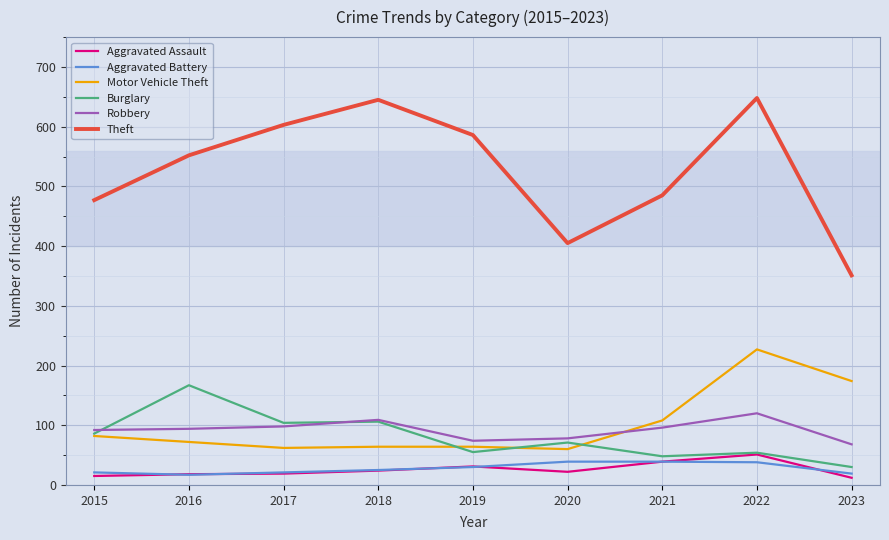

What is the spread (max minus min) of values at 2016?

535